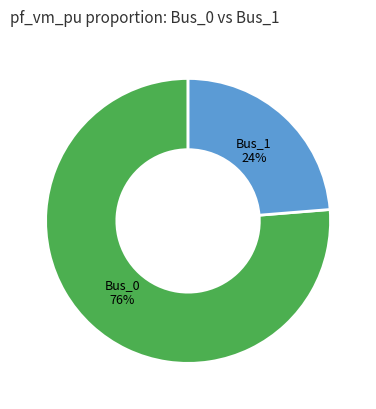

To the nearest percent, what is the average slice percentage?

50%